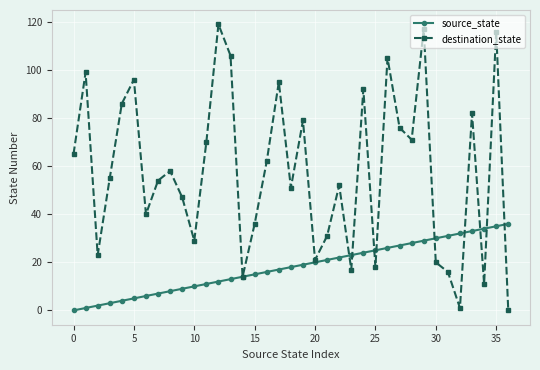

What is the maximum value shown in the chart?

119